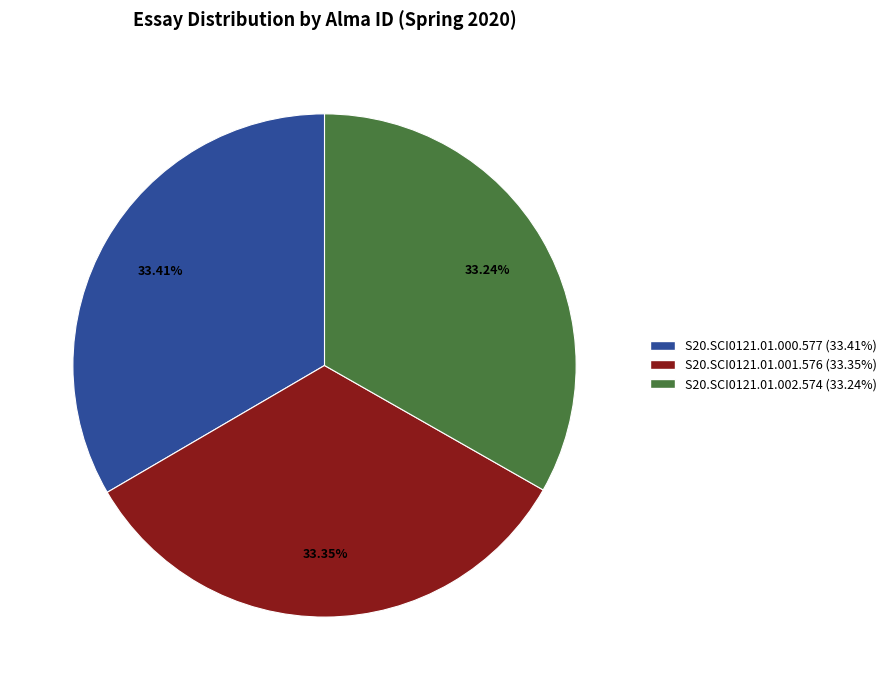

The S20.SCI0121.01.001.576 slice represents 33% of the pie. True or false?

True